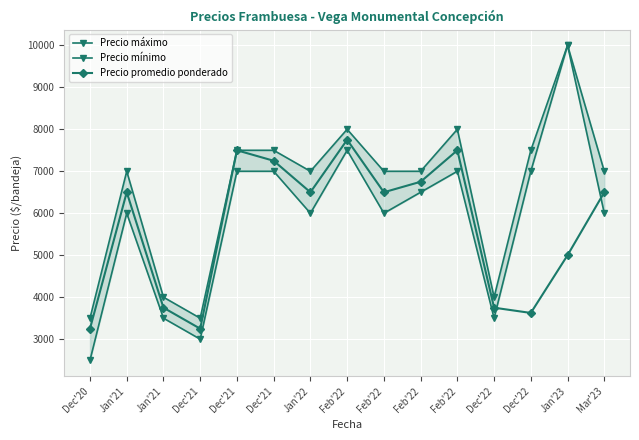

Is it true that Precio mínimo equals 1356 at Jan'22?

False